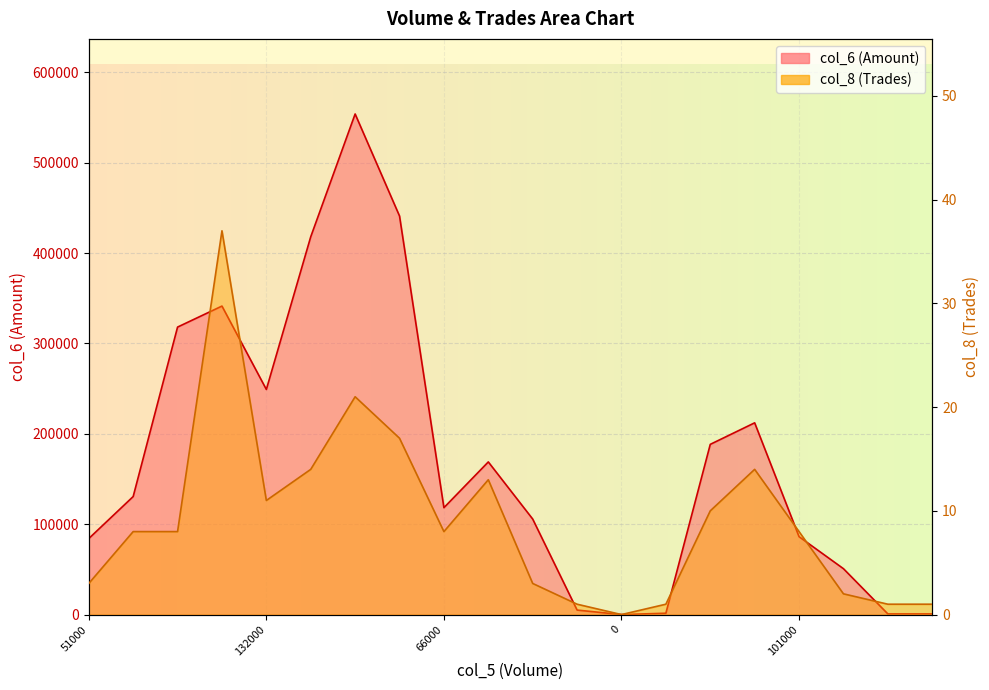

What value does the col_8 series have at 66000, to the nearest 5?

10